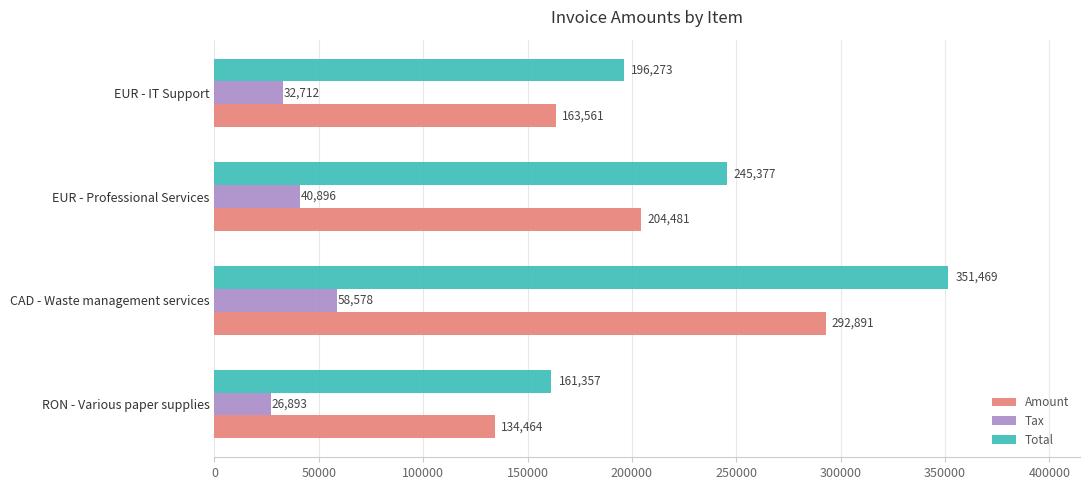

What are all the series names shown in the legend?

Amount, Tax, Total